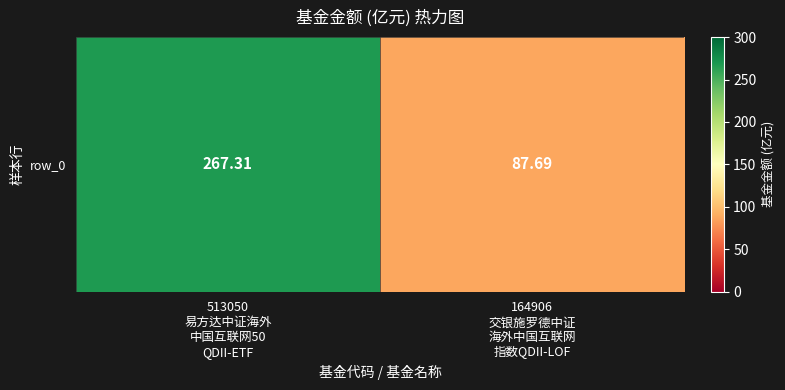

What value does the data have at 164906
交银施罗德中证
海外中国互联网
指数QDII-LOF?

87.7